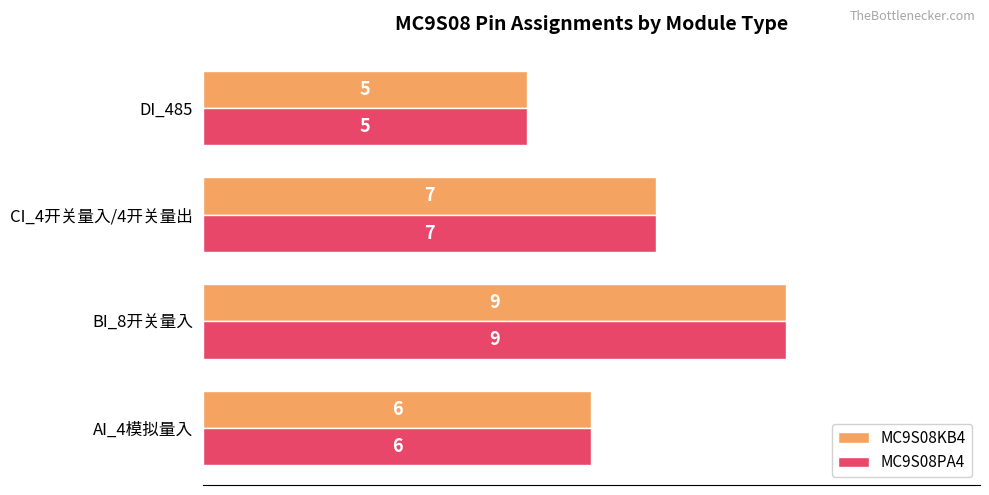

At which category is the sum across all series the highest?

BI_8开关量入